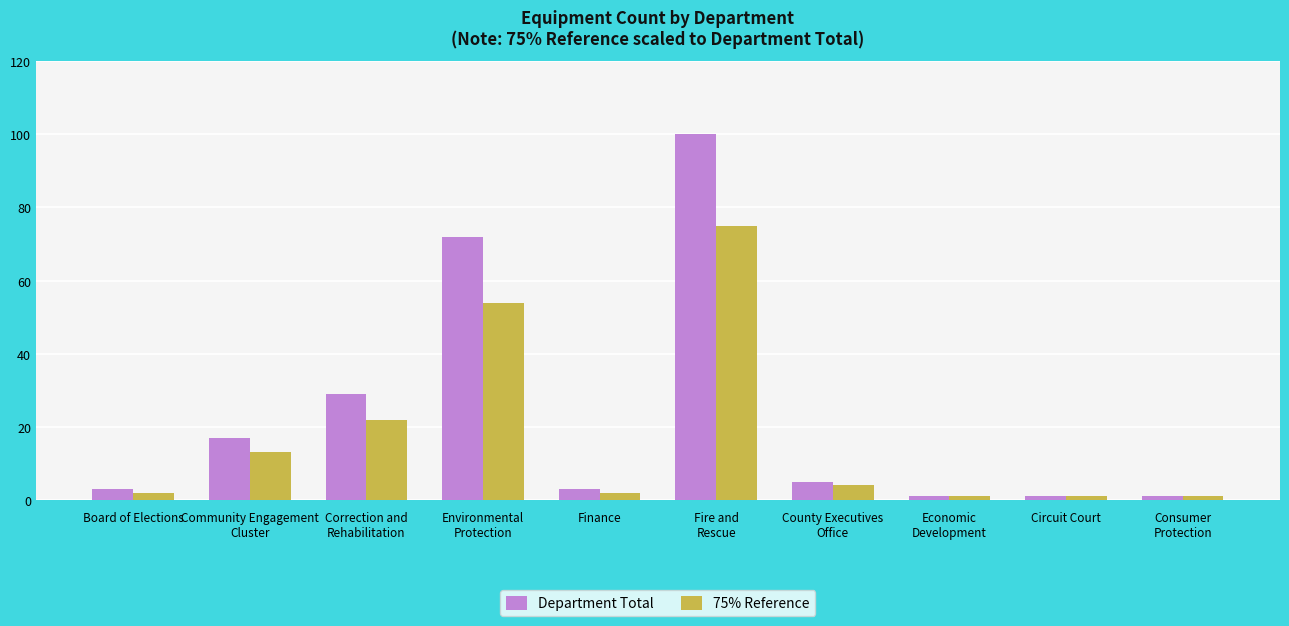

What is the sum of all Department Total values?

232